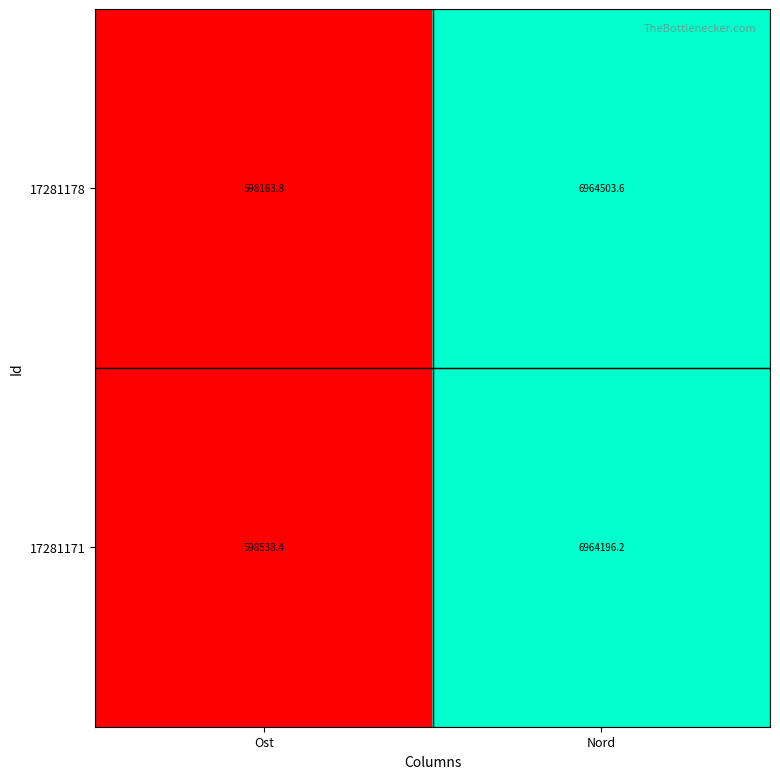

List the series in order of their peak value, highest first.

17281178, 17281171